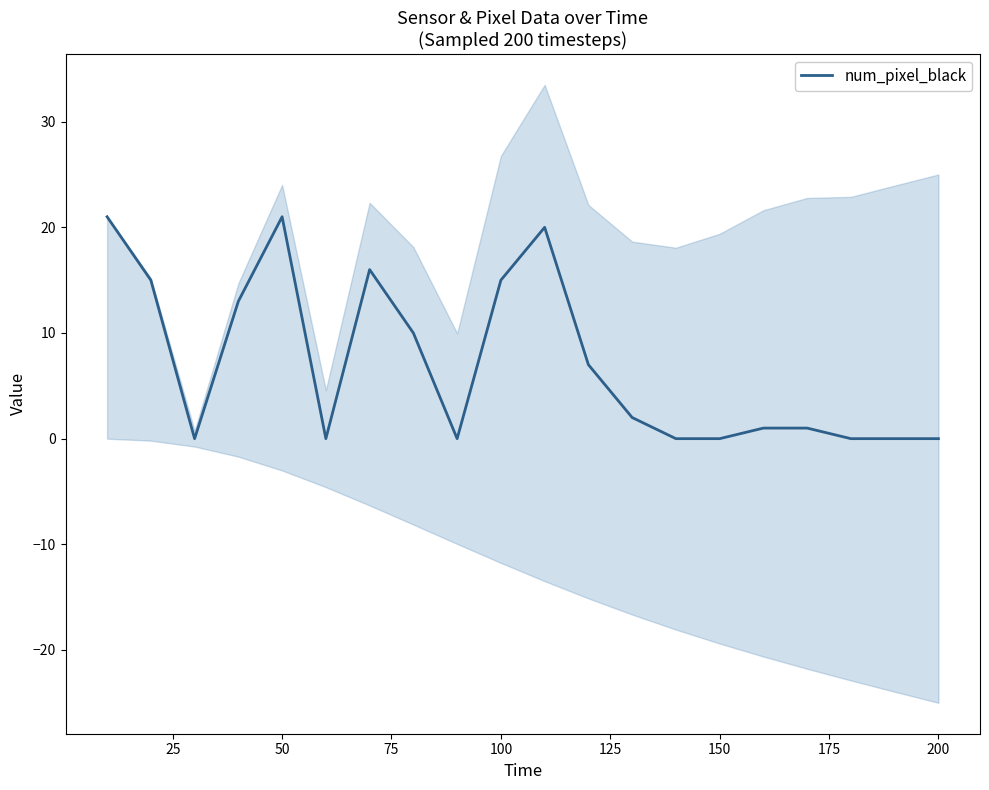

True or false: num_pixel_black has a value of 21 at 50.

True